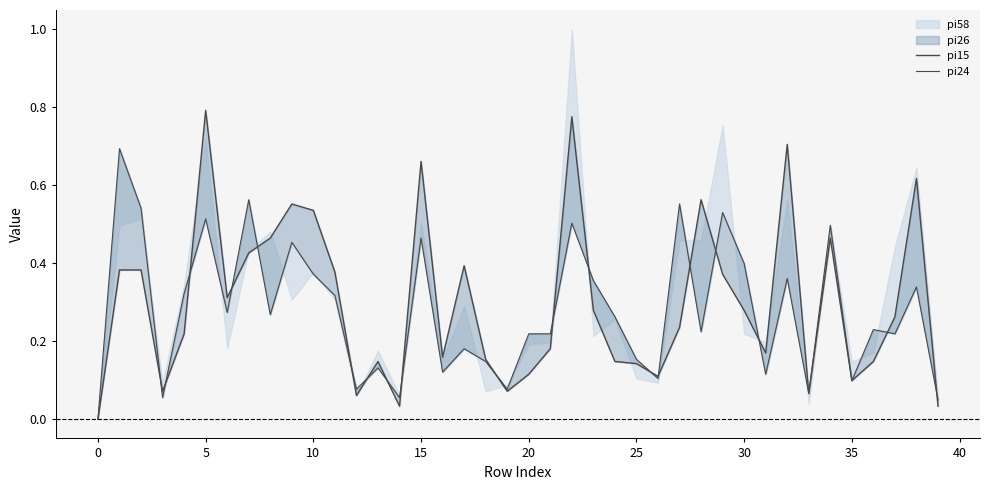

What is the difference between the maximum and minimum values in the pi15 series?

0.8